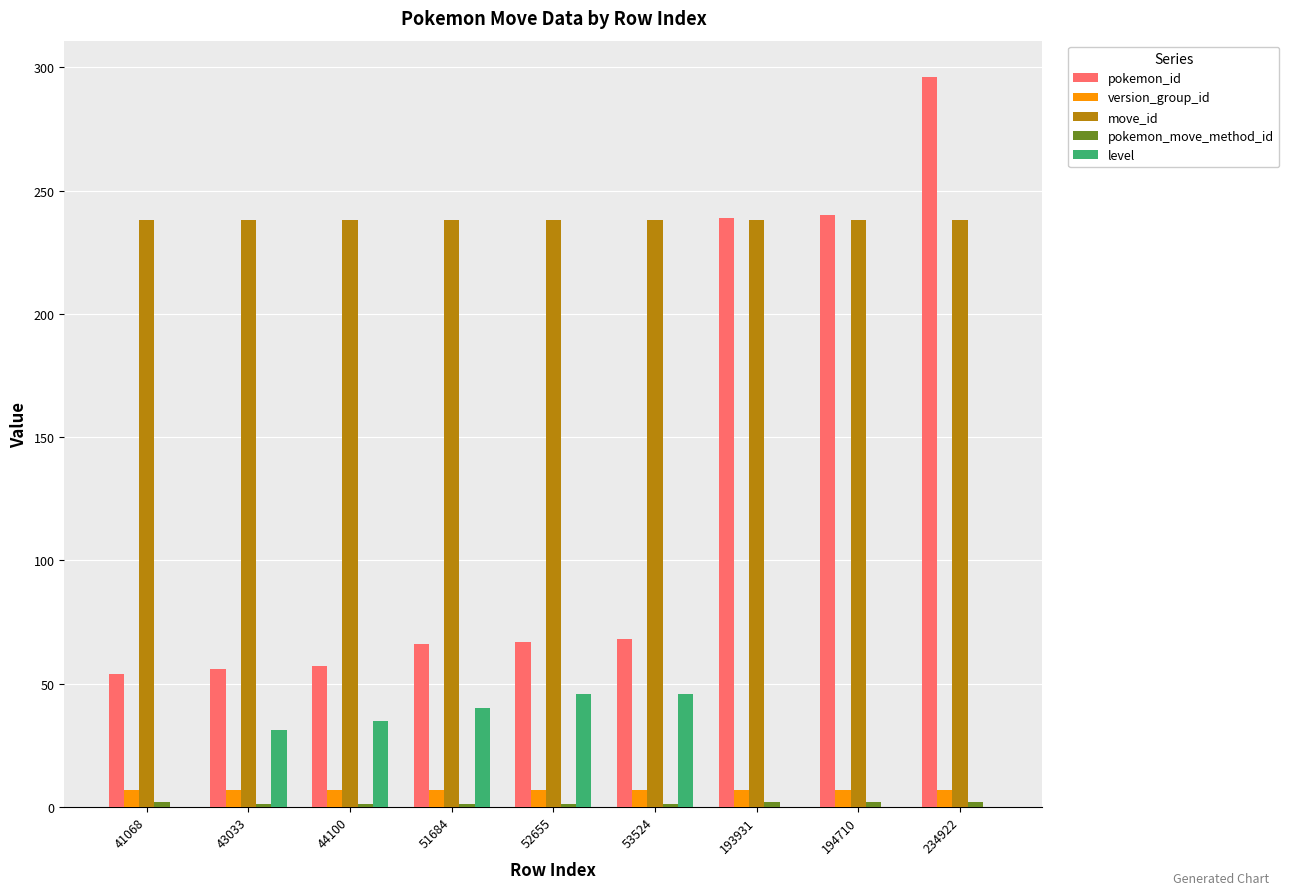

What is the greatest value displayed?

296